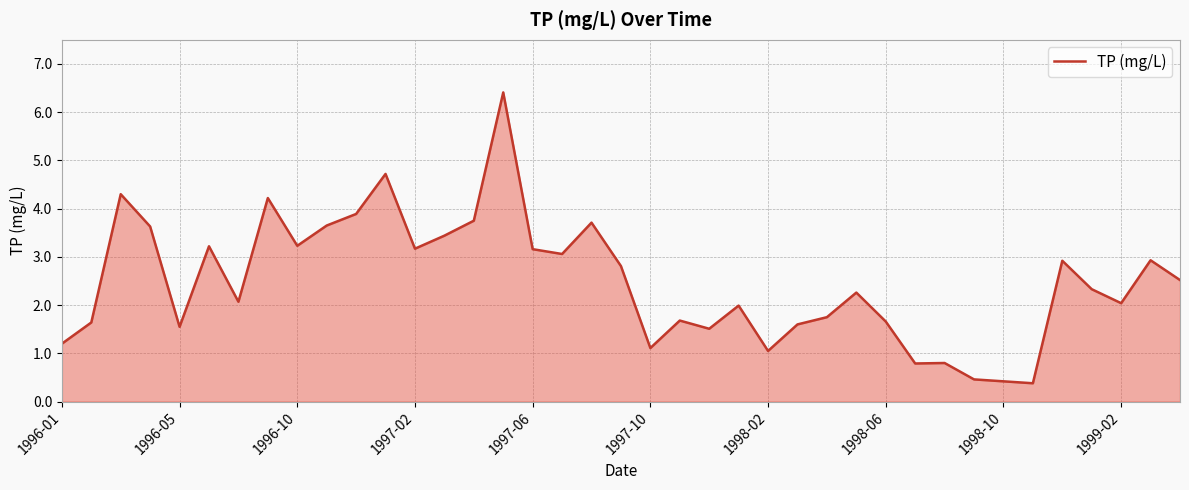

What is the difference between the maximum and minimum values?

6.0